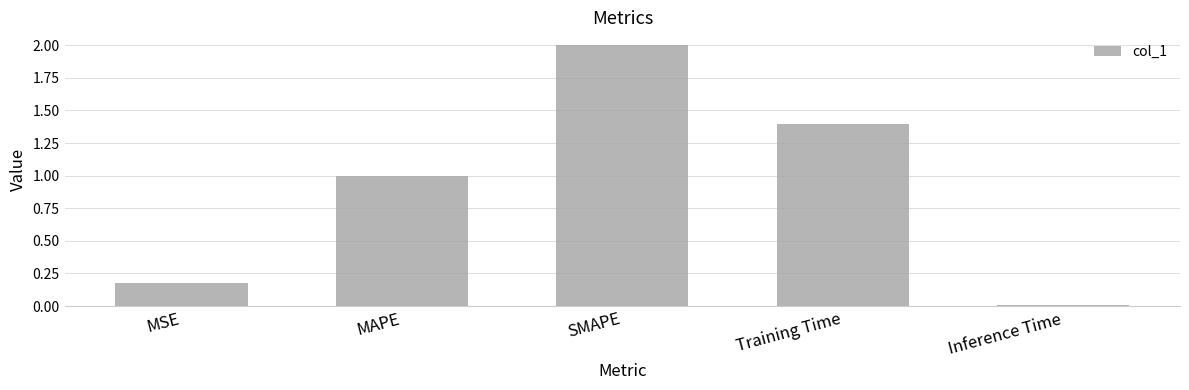

Which label corresponds to the smallest value in the chart?

Inference Time